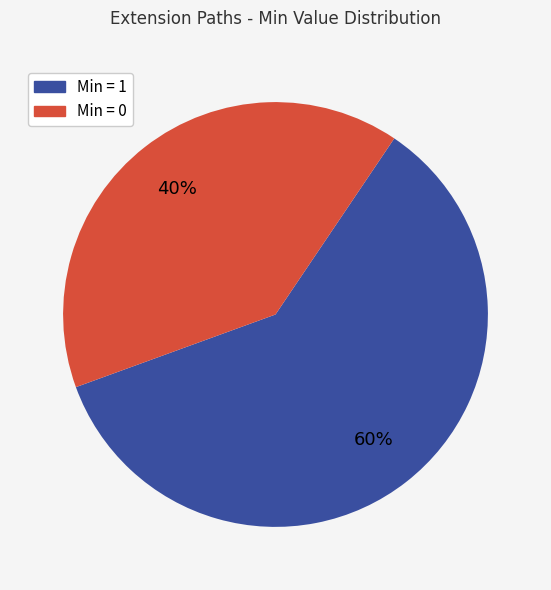

To the nearest percent, what is the difference between the largest and smallest slice percentages?

20%